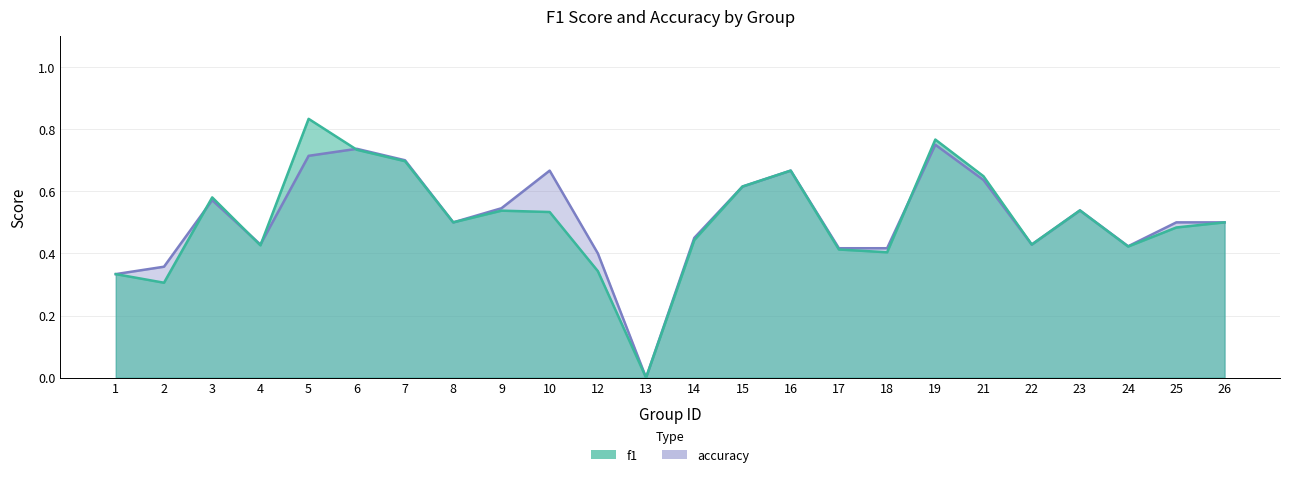

What is the total value across all series at 9?

1.1